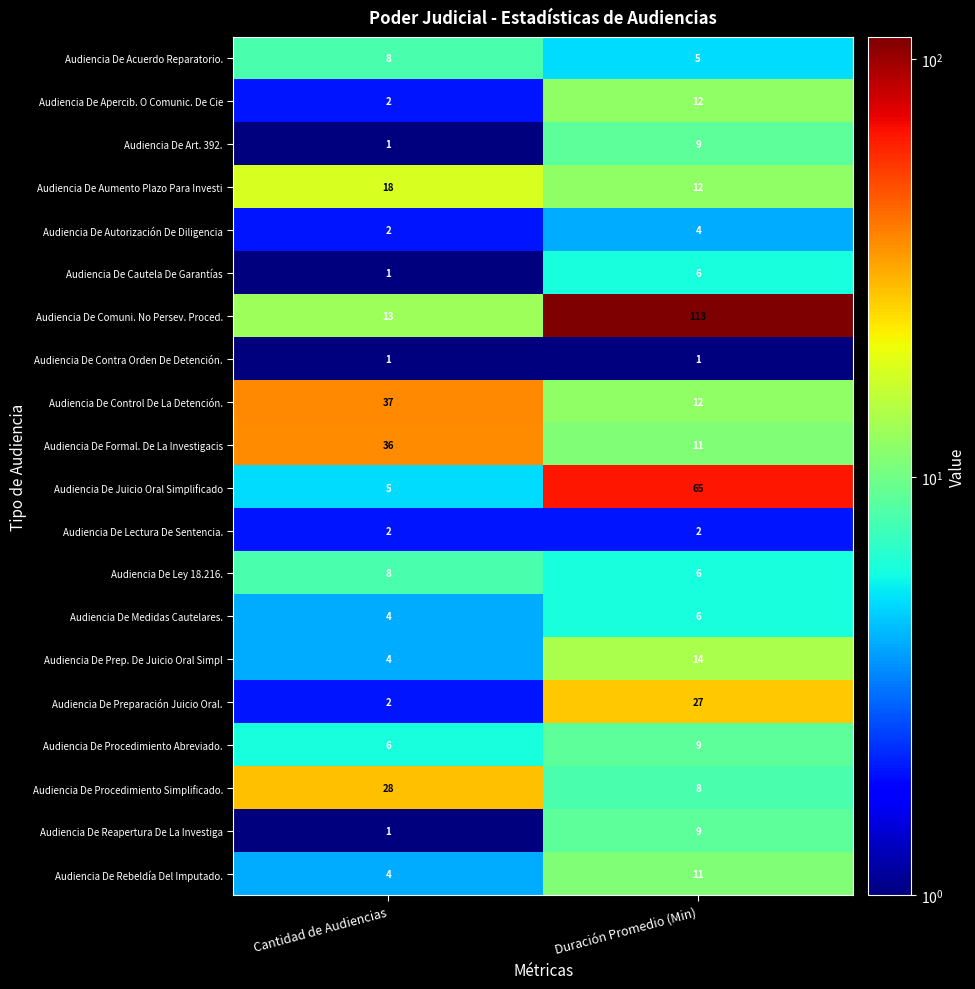

What value does the Audiencia De Preparación Juicio Oral. series have at Duración Promedio (Min), to the nearest 10?

30